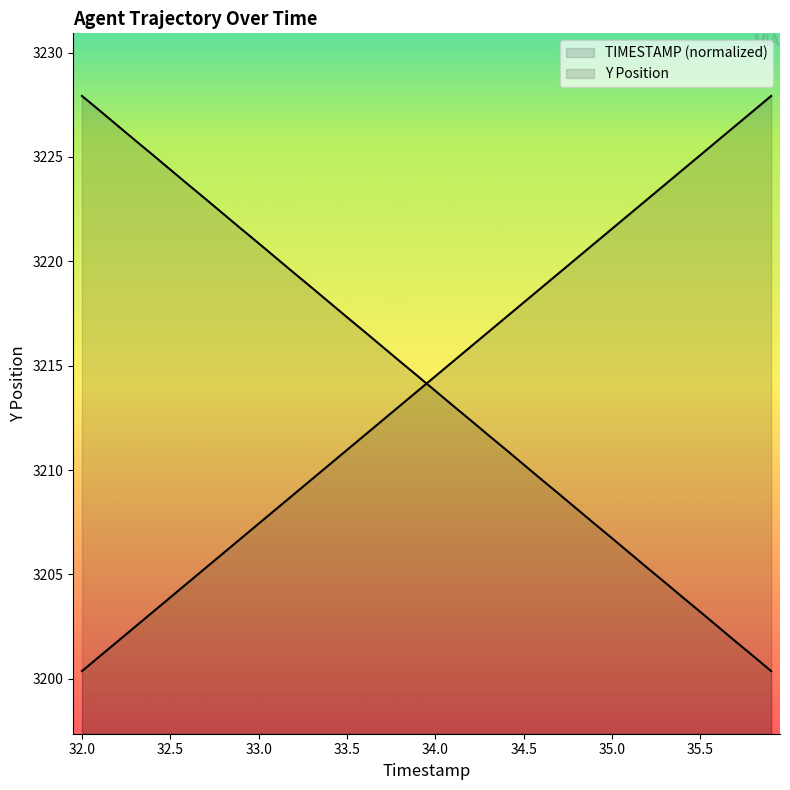

Rank the series by their average value, from highest to lowest.

Y, TIMESTAMP